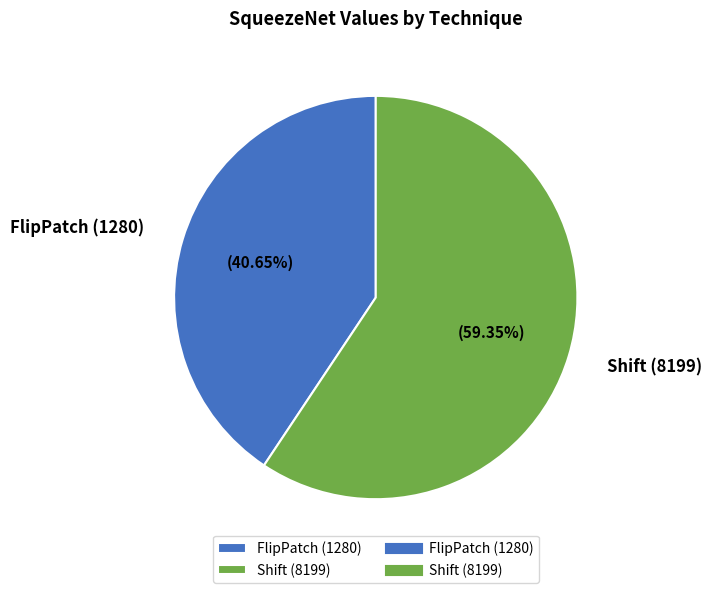

To the nearest percent, what percentage of the pie is FlipPatch (1280)?

41%